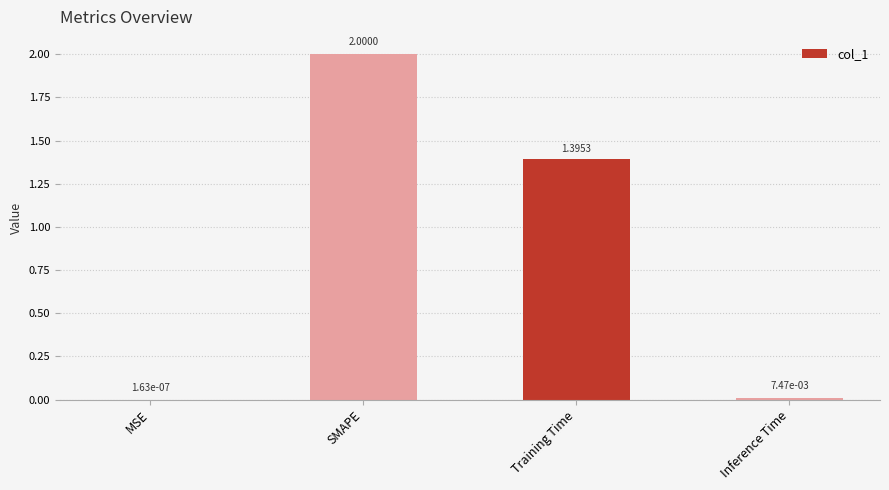

Are the bars grouped side by side (vs. stacked)?

No